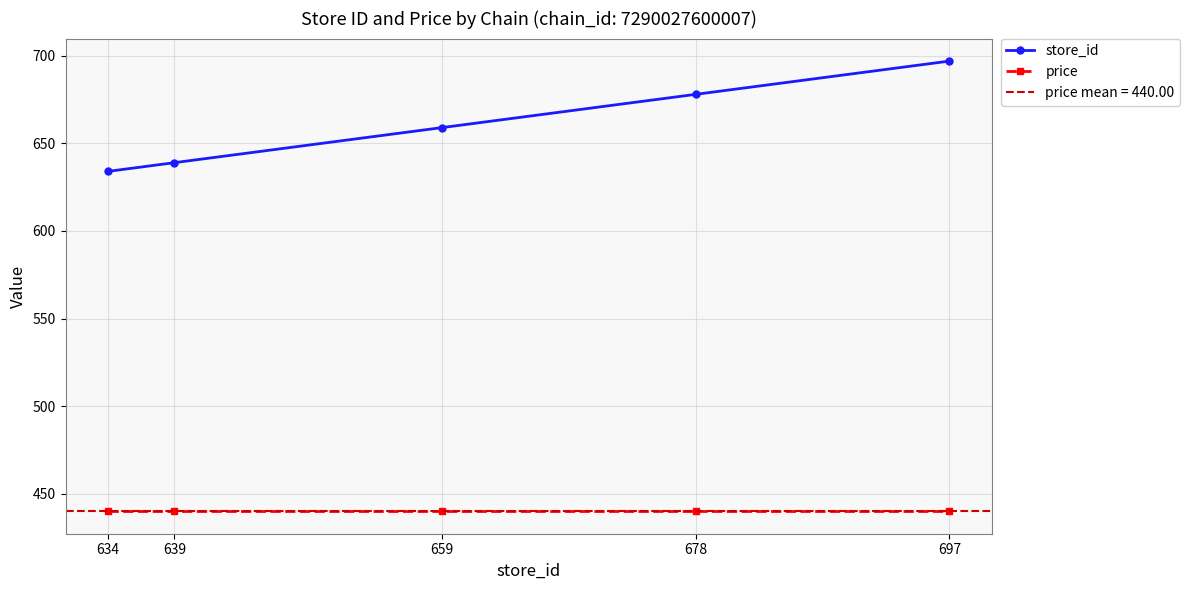

What is the sum of all store_id values?

3307